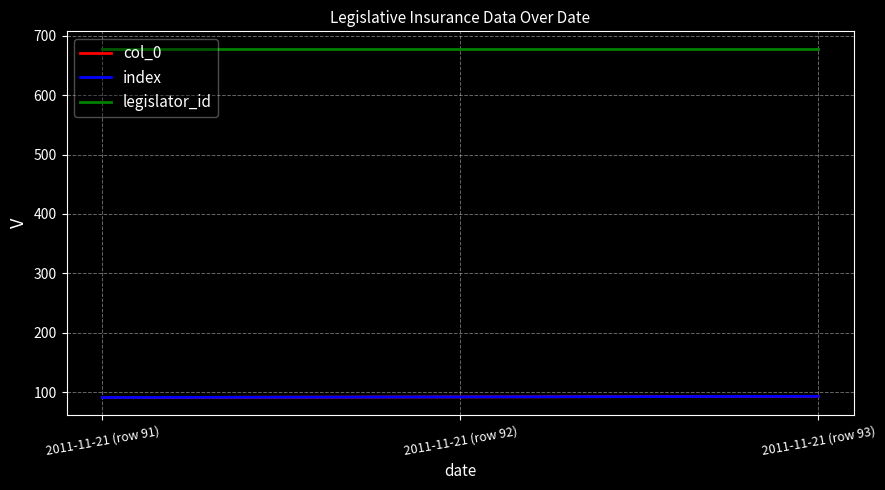

Which series changed the most between 2011-11-21 (row 92) and 2011-11-21 (row 93)?

col_0